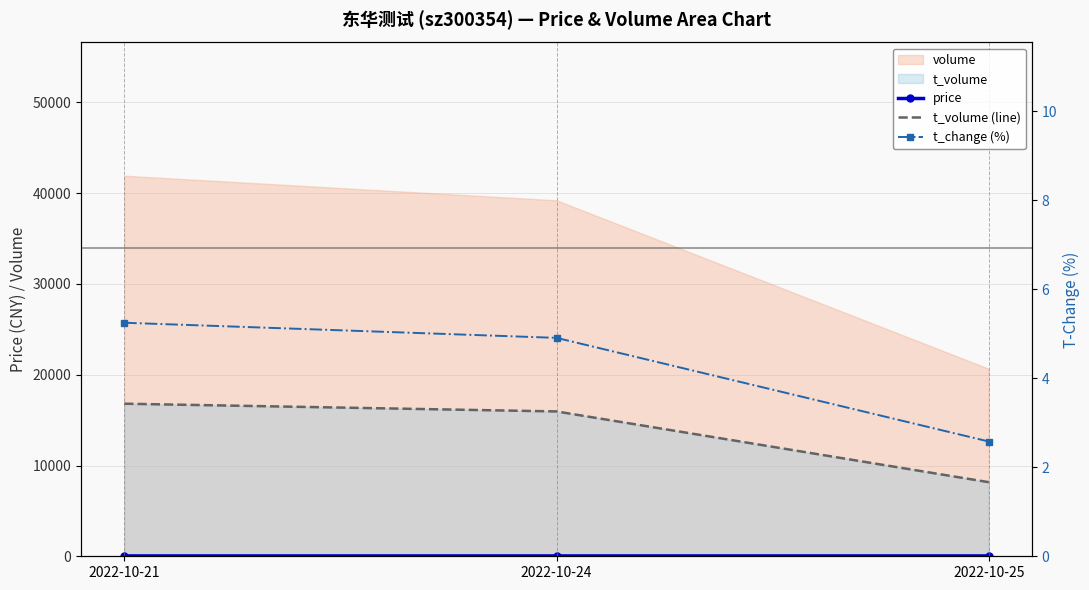

At which label does t_change (%) reach its minimum?

2022-10-25